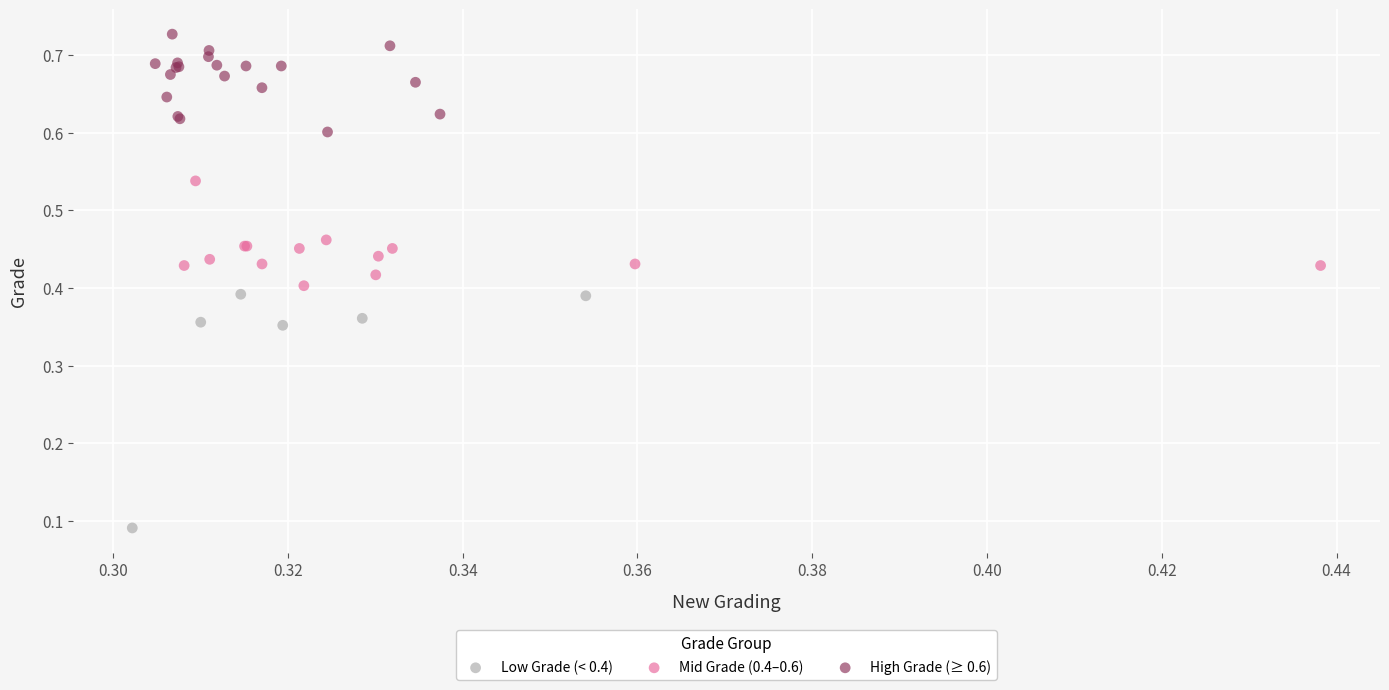

Which series reaches the maximum Y coordinate?

High Grade (≥ 0.6)